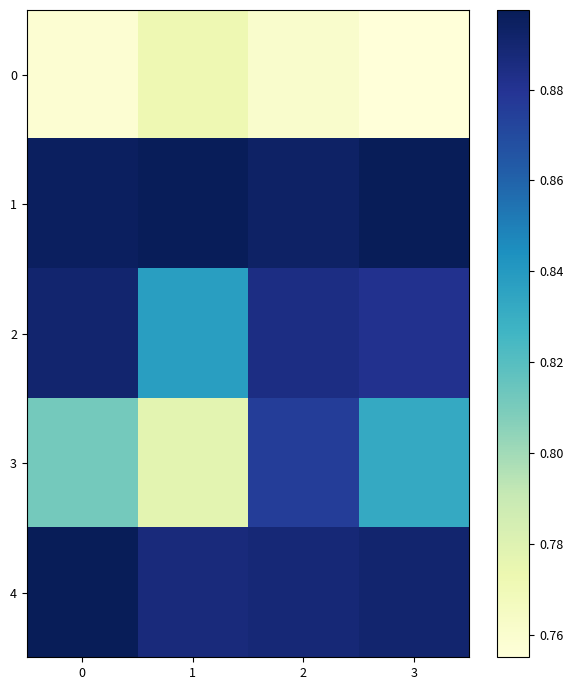

Which series changed the most between 0 and 2?

3